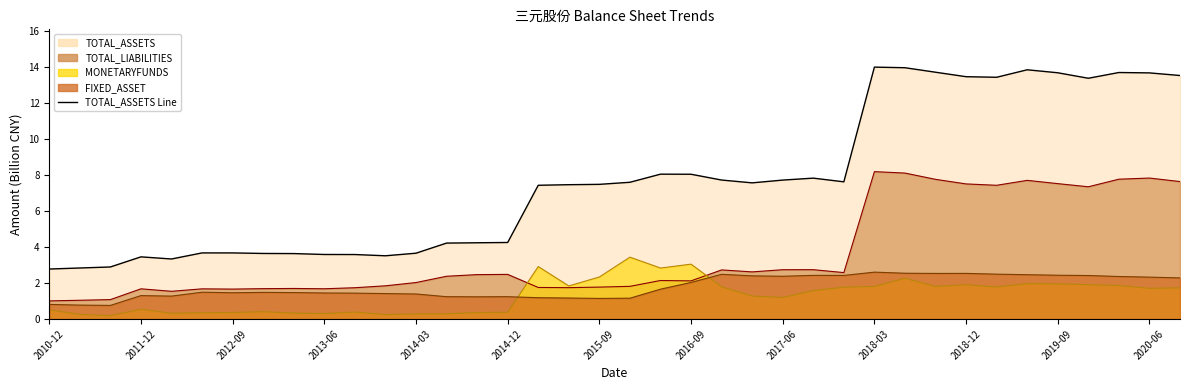

Is the value of FIXED_ASSET at 2011-12 greater than the value of MONETARYFUNDS at 2012-09?

Yes